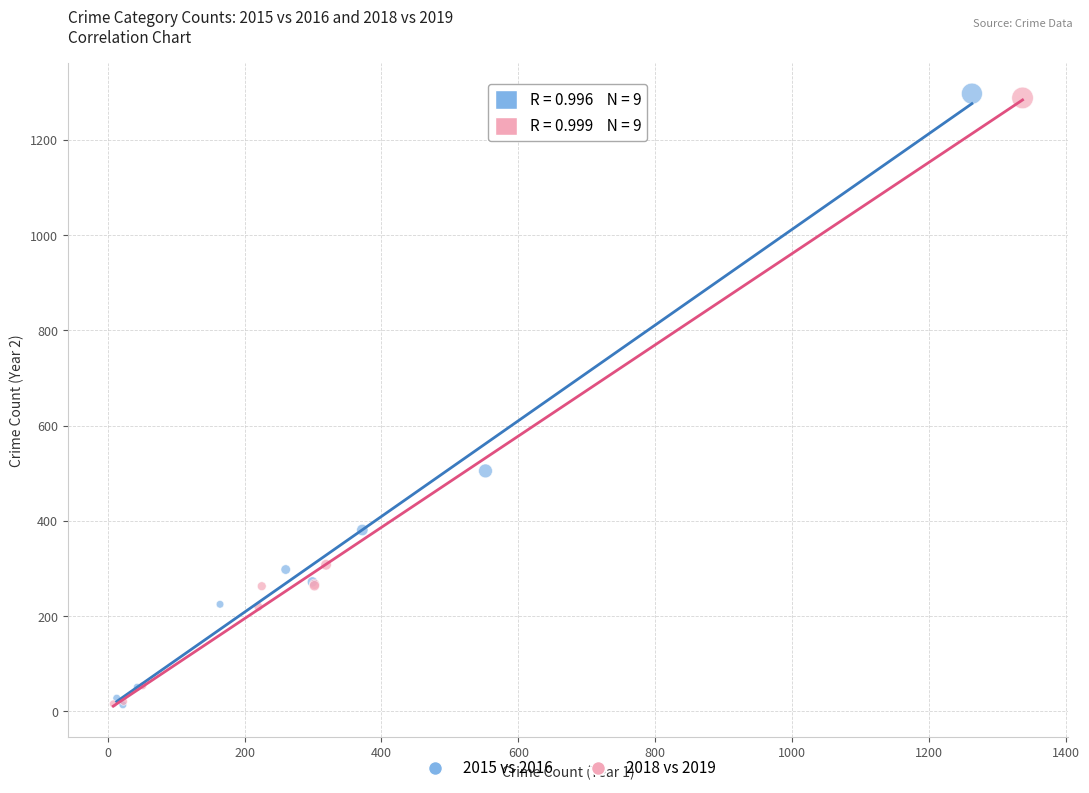

Which series has the largest Y range (max minus min)?

2015 vs 2016